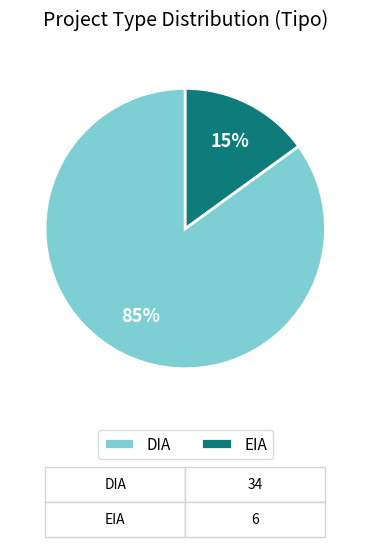

To the nearest percent, what portion does EIA represent?

15%